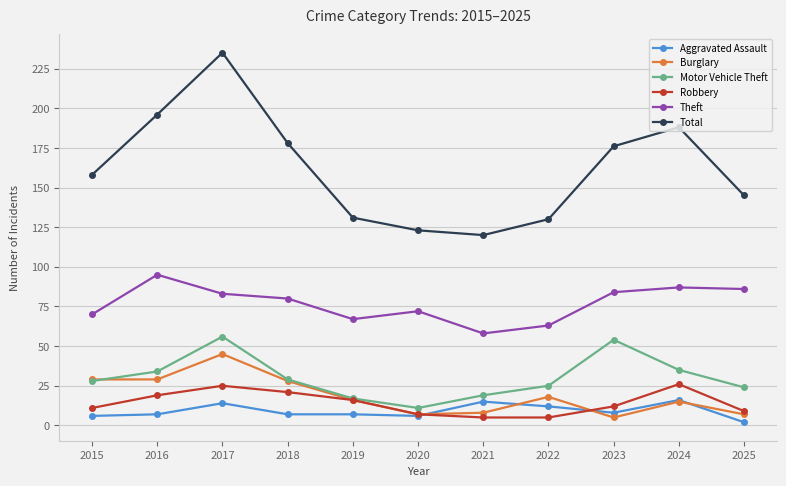

Does the chart display data point markers on the line(s)?

Yes